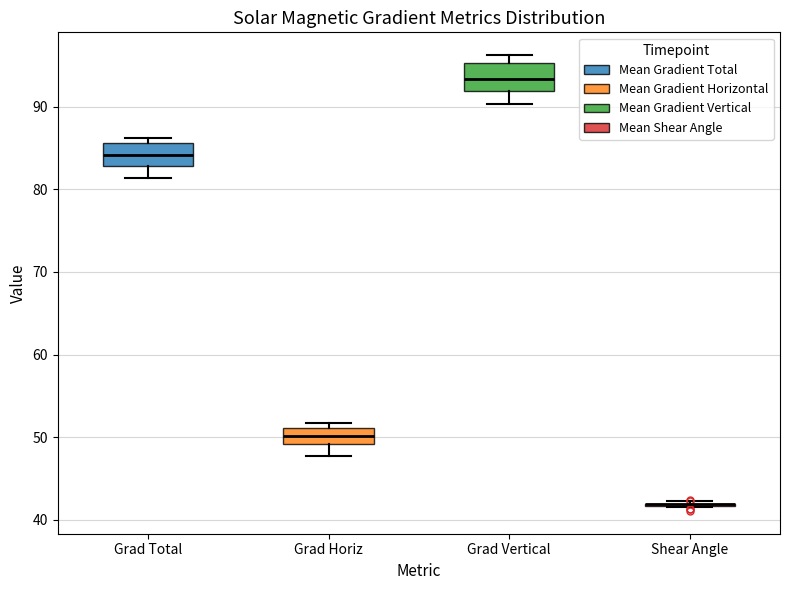

Reading left to right, read every box against the y-axis: the position of its median line, the range the box covers, and the ends of its whiskers. The values are not printed on the chart, so give them approximately, as read against the axis.

Grad Total: median 84, box 83 to 86, whiskers 81 to 86 (just above the box's upper edge)
Grad Horiz: median 50, box 49 to 51, whiskers 48 to 52
Grad Vertical: median 93, box 92 to 95, whiskers 90 to 96
Shear Angle: box collapsed to a line at 42, whiskers 42 to 42